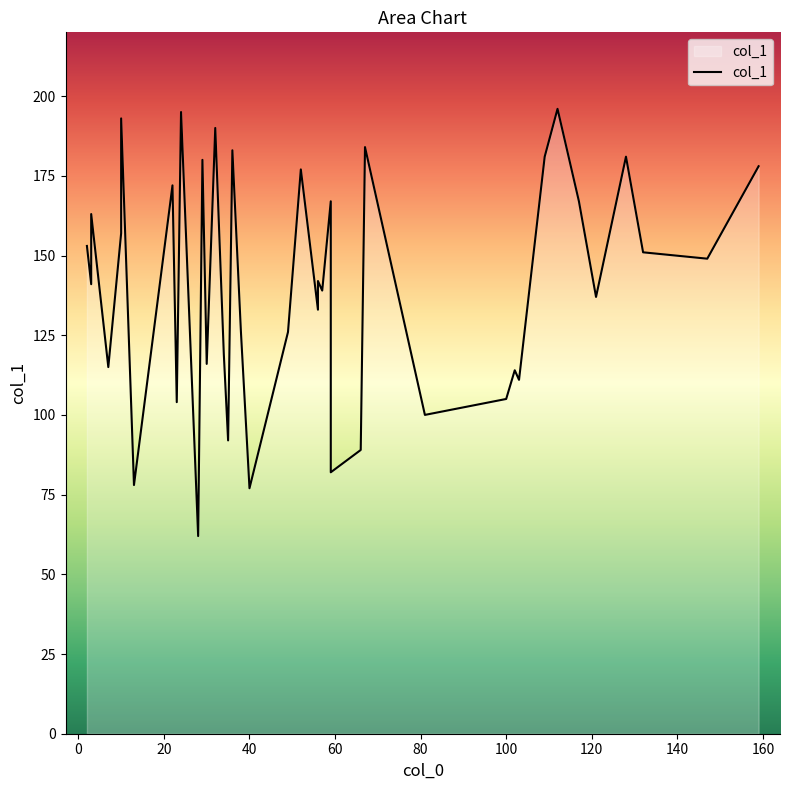

What is the average value?

141